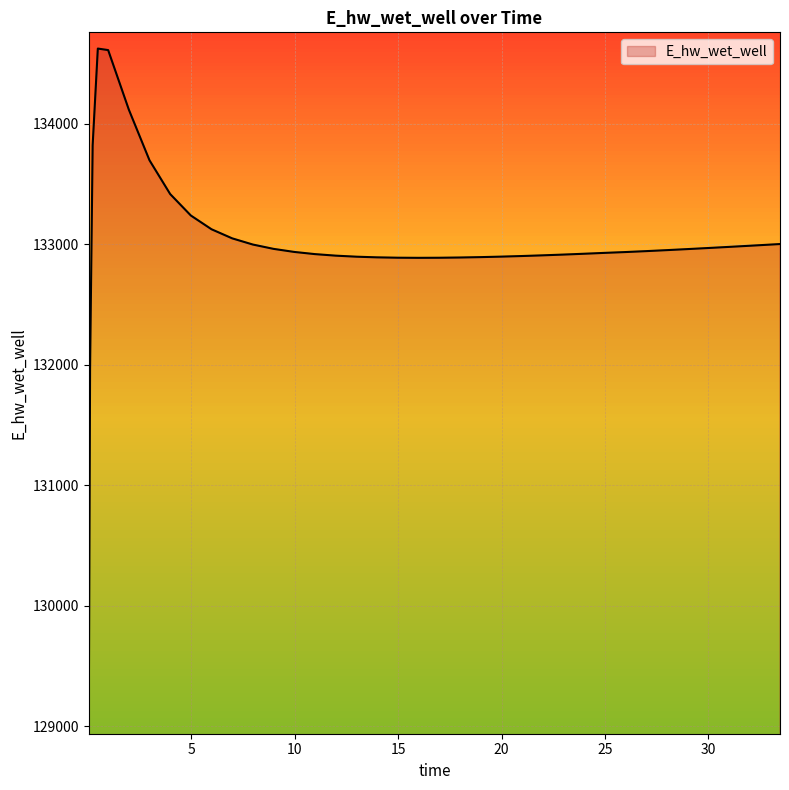

True or false: there are more than 0 points higher than both neighbors.

True